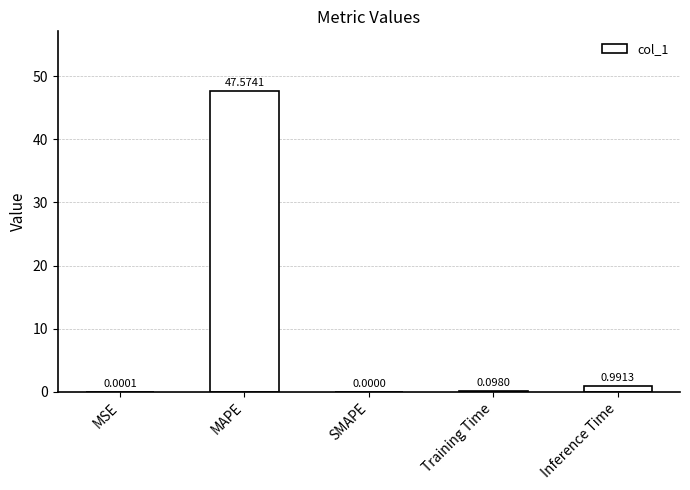

What is the sum of all values?

48.7